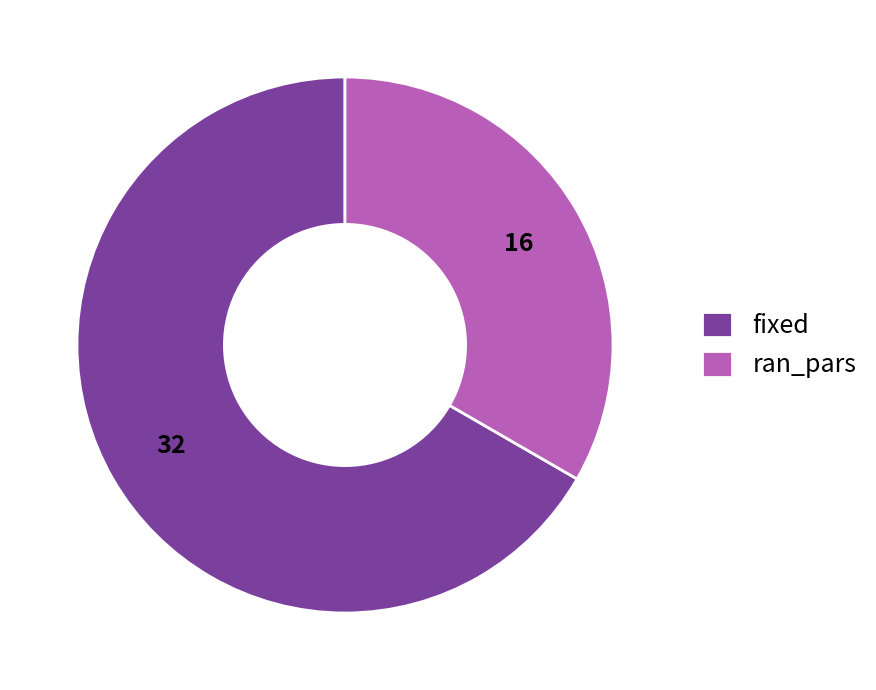

How many segments does this pie chart have?

2